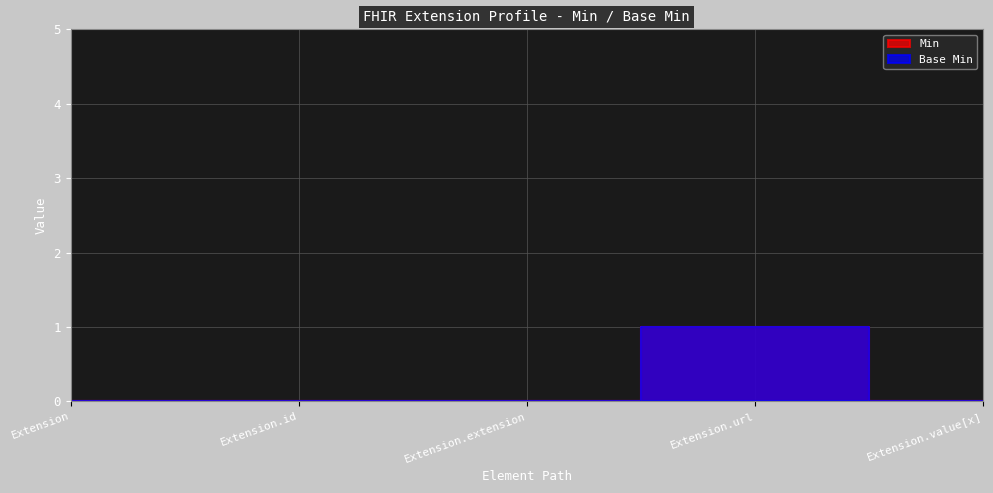

Which series has the largest range (max minus min)?

Min